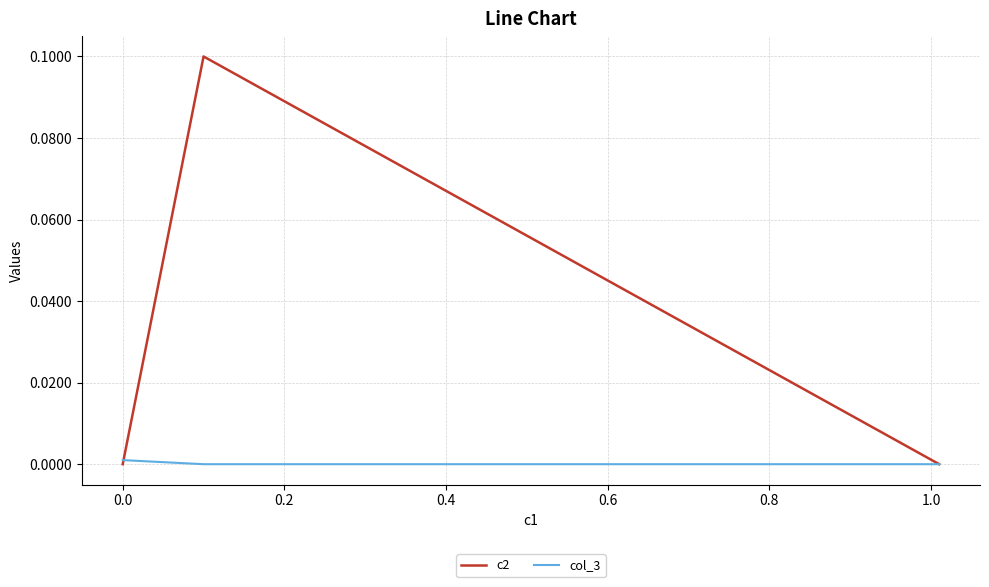

Is the value of col_3 at −0.2 greater than the value of c2 at 0.0?

No